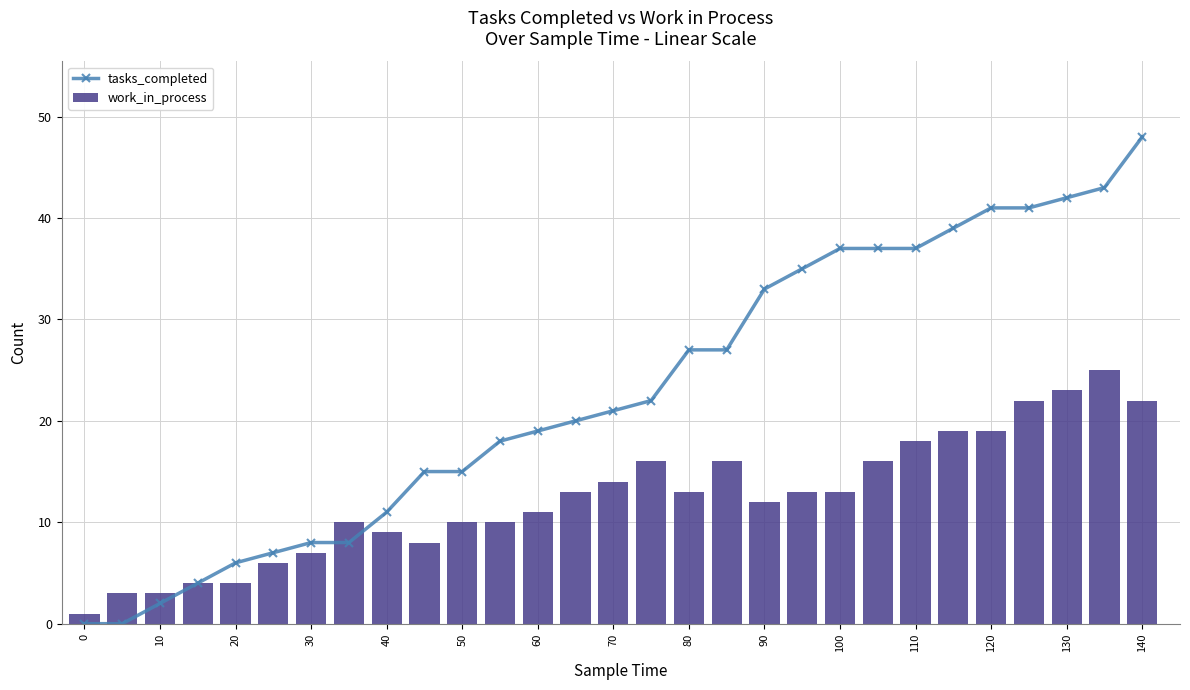

Rank the series by their average value, from lowest to highest.

work_in_process, tasks_completed